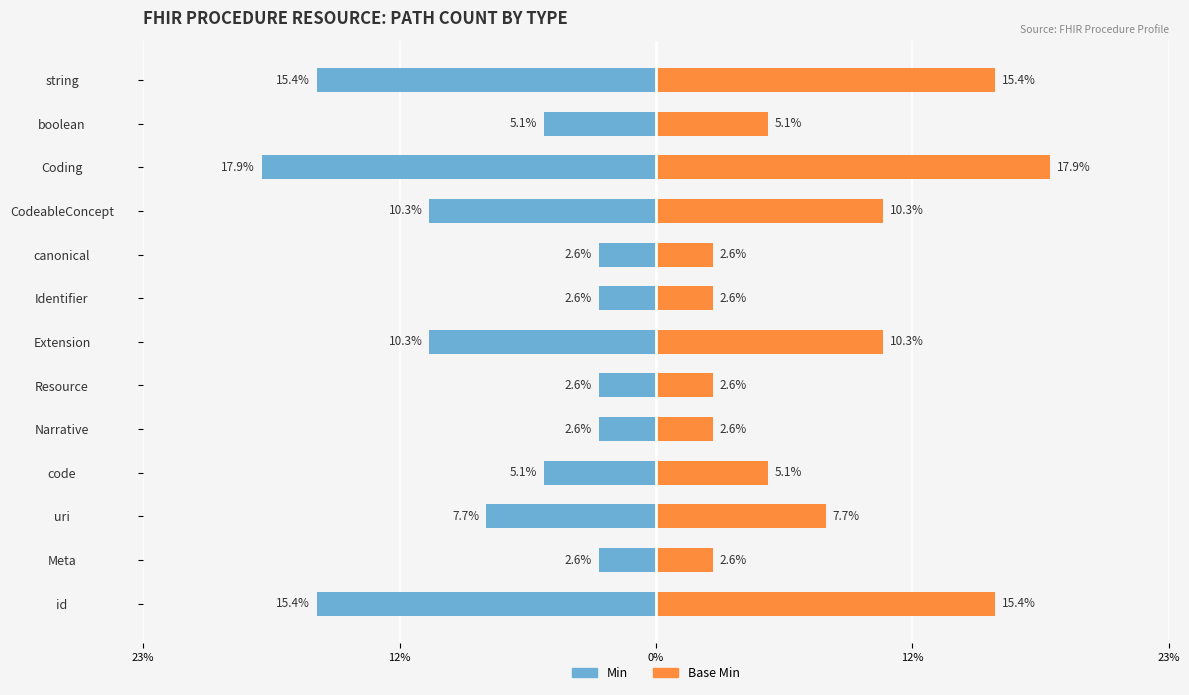

Rank the series by their maximum value, from lowest to highest.

Min, Base Min